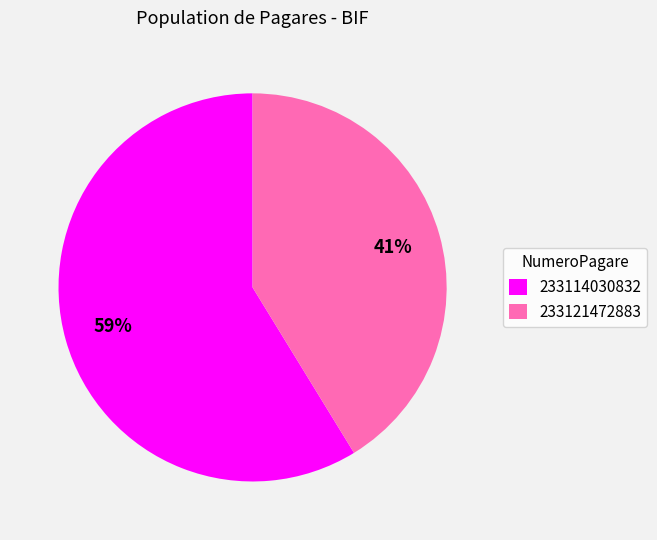

True or false: 233114030832 accounts for 59% of the total.

True